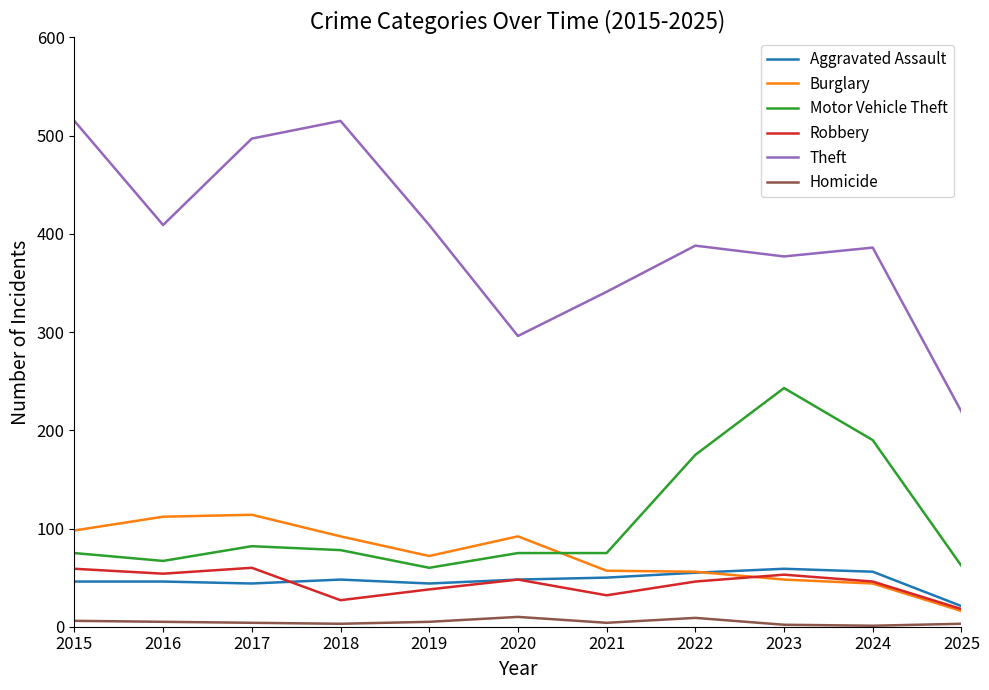

True or false: Motor Vehicle Theft and Theft cross at least once.

False